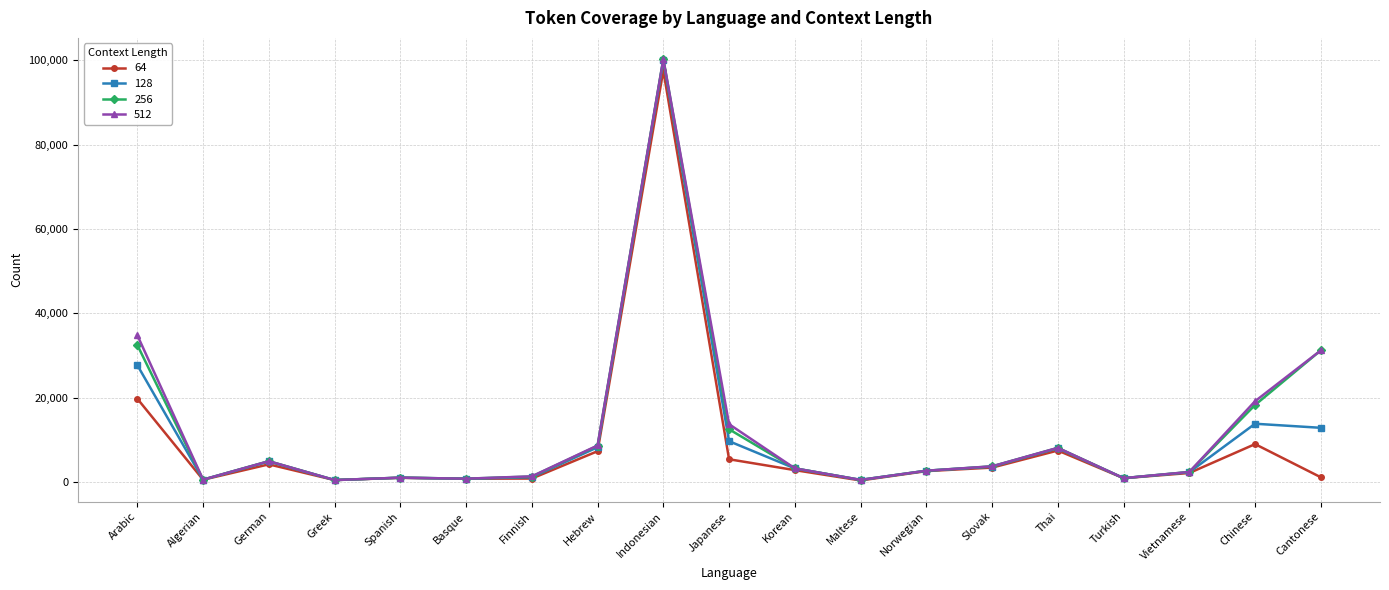

At which category does 512 reach its first local peak?

German